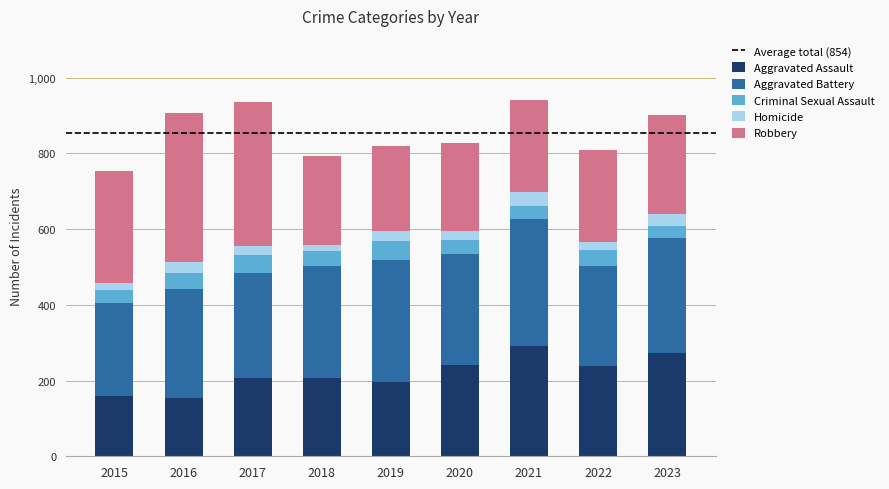

What is the total value across all series at 2022?

810